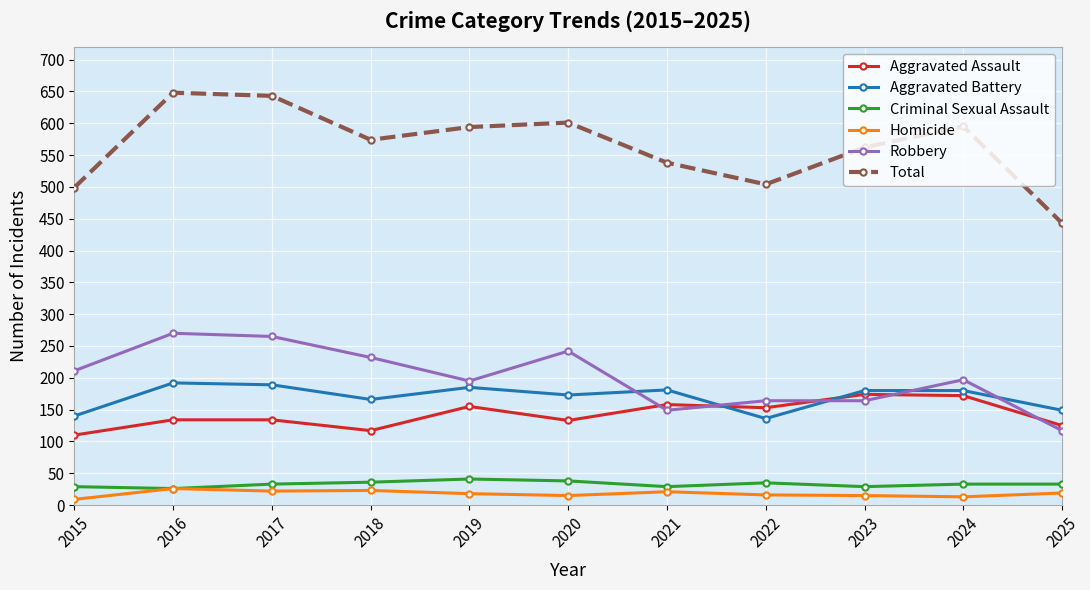

What is the value of the Homicide point at the 3rd from the left?

22